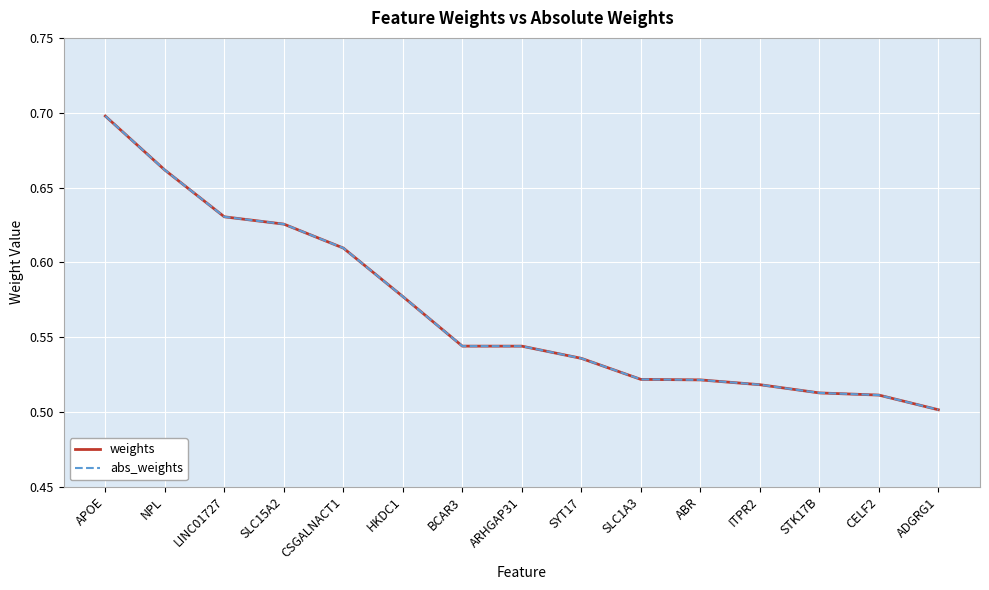

The value of weights at ABR is 0.5. True or false?

True